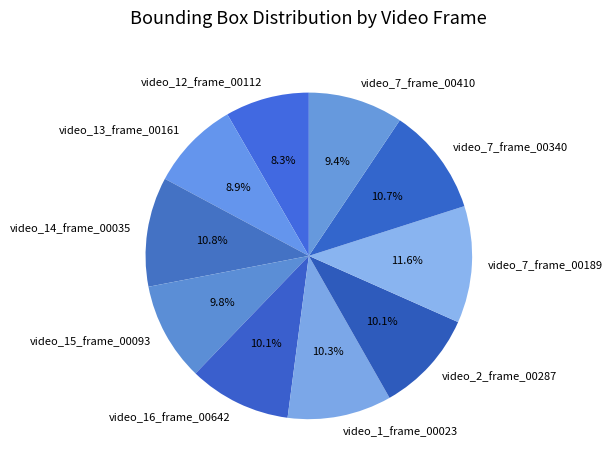

Which category has the biggest portion of the pie?

video_7_frame_00189